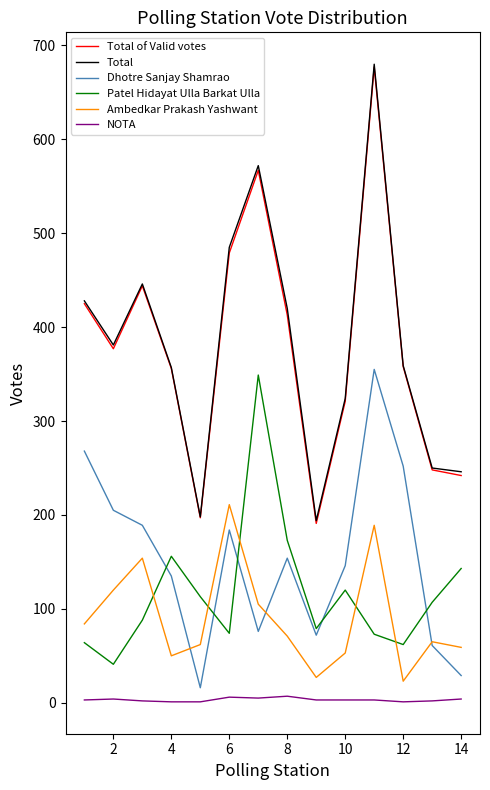

What is the maximum value shown in the chart?

680